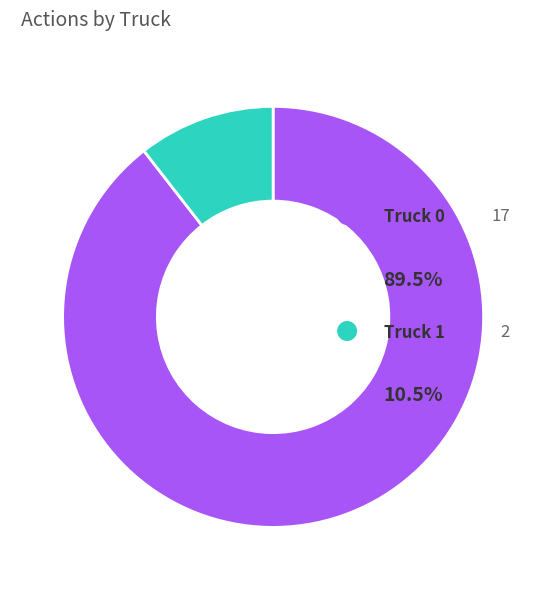

The Truck 0 slice represents 83% of the pie. True or false?

False